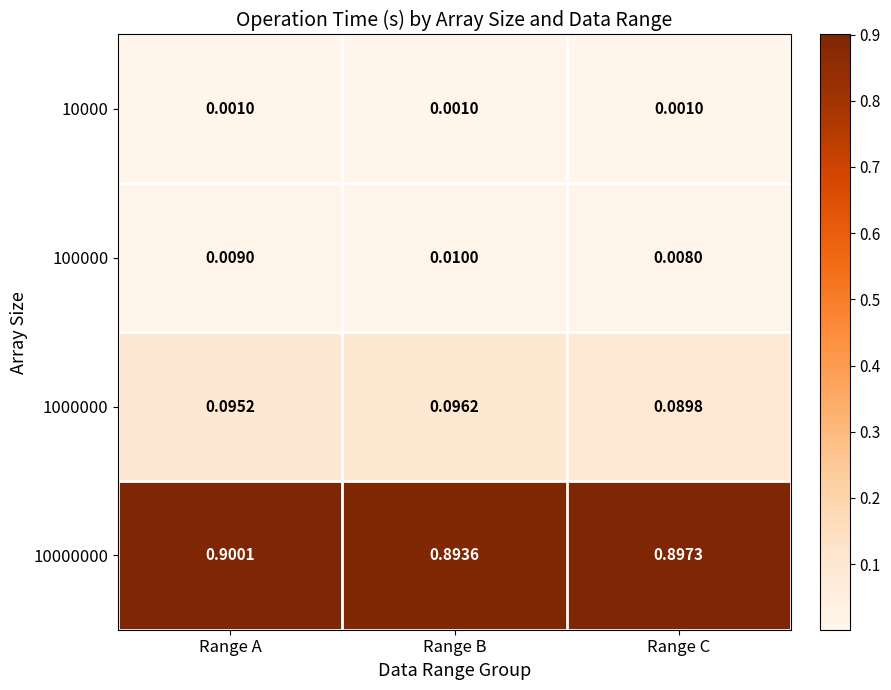

Which category has the highest value in the 1000000 series?

Range B